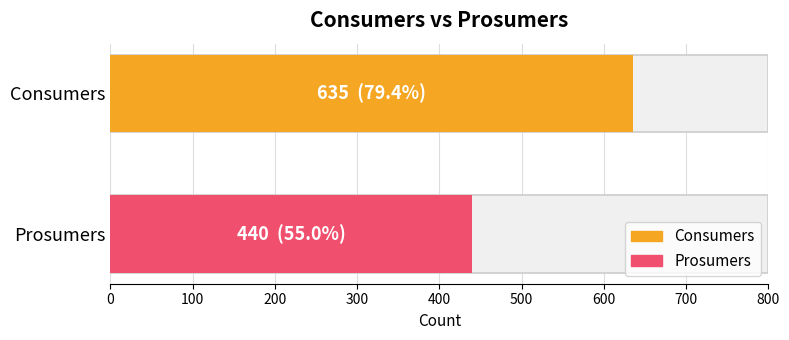

Does the chart contain any negative values?

No